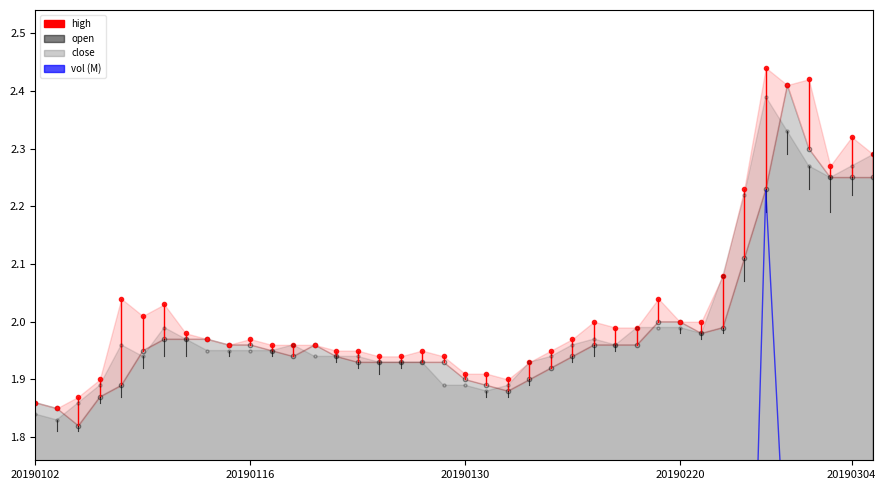

How many interior local peaks does the vol (M) series have?

10